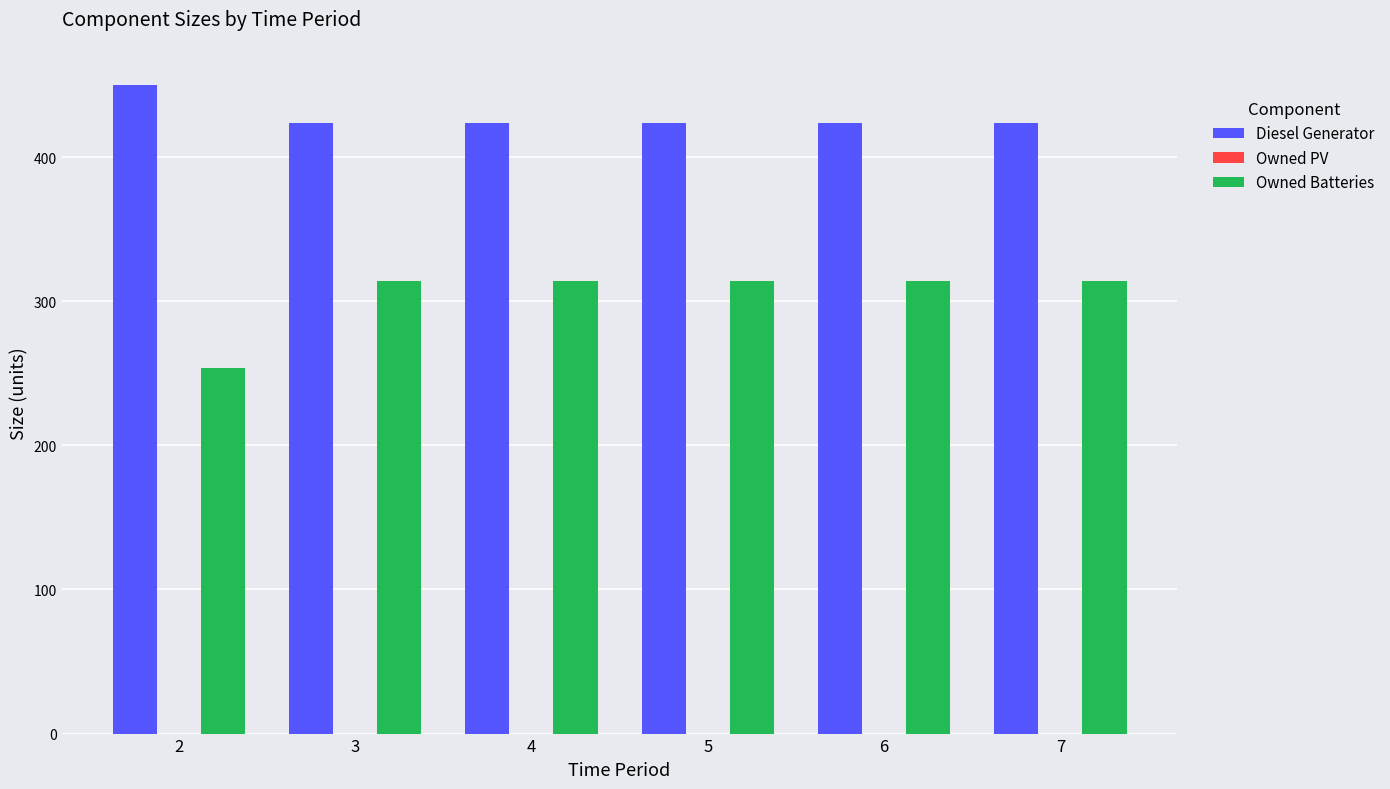

How many distinct data groups are displayed?

2